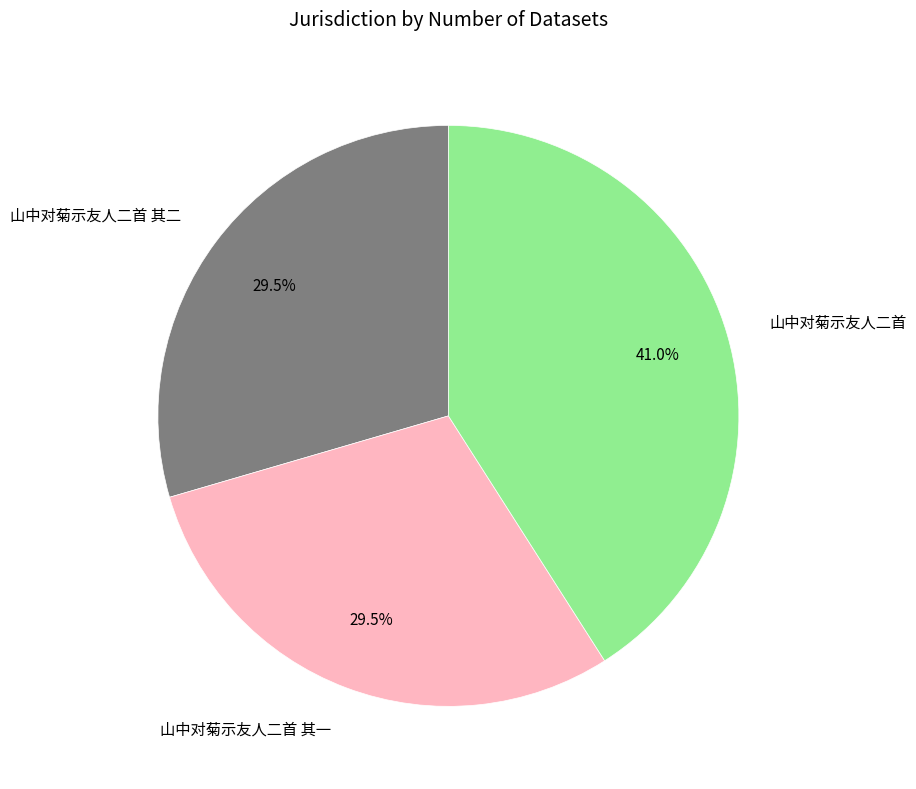

What is the largest slice in the pie chart?

山中对菊示友人二首